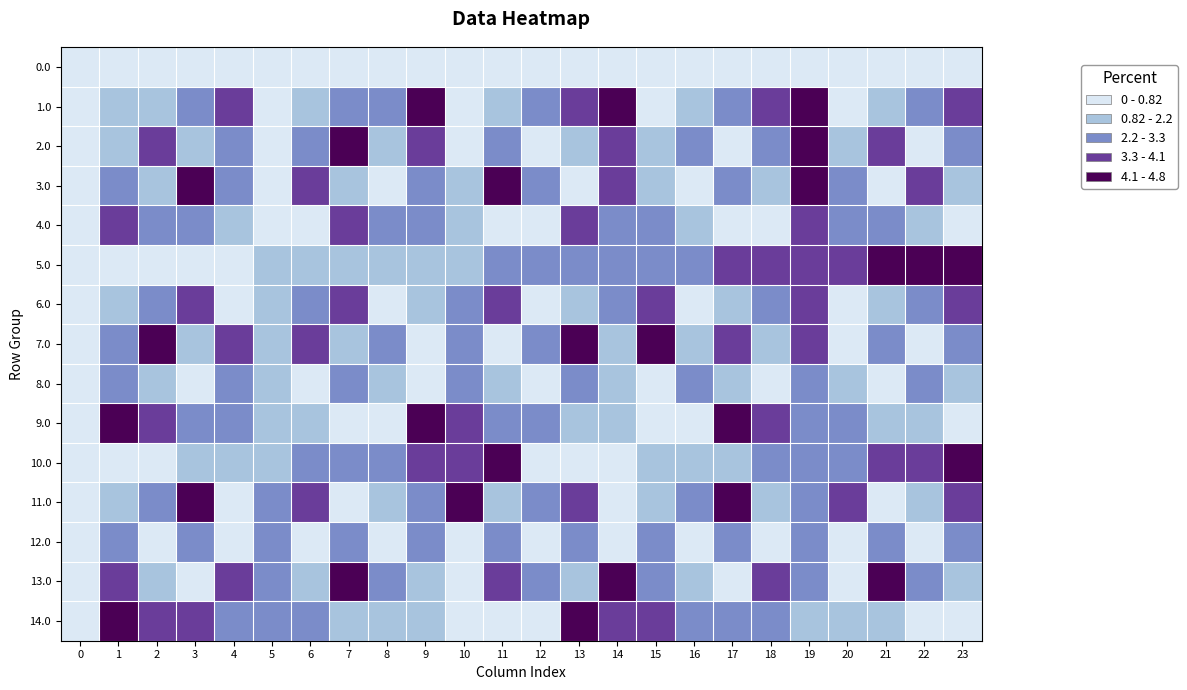

Between 0 and 2, which series saw the biggest shift?

7.0